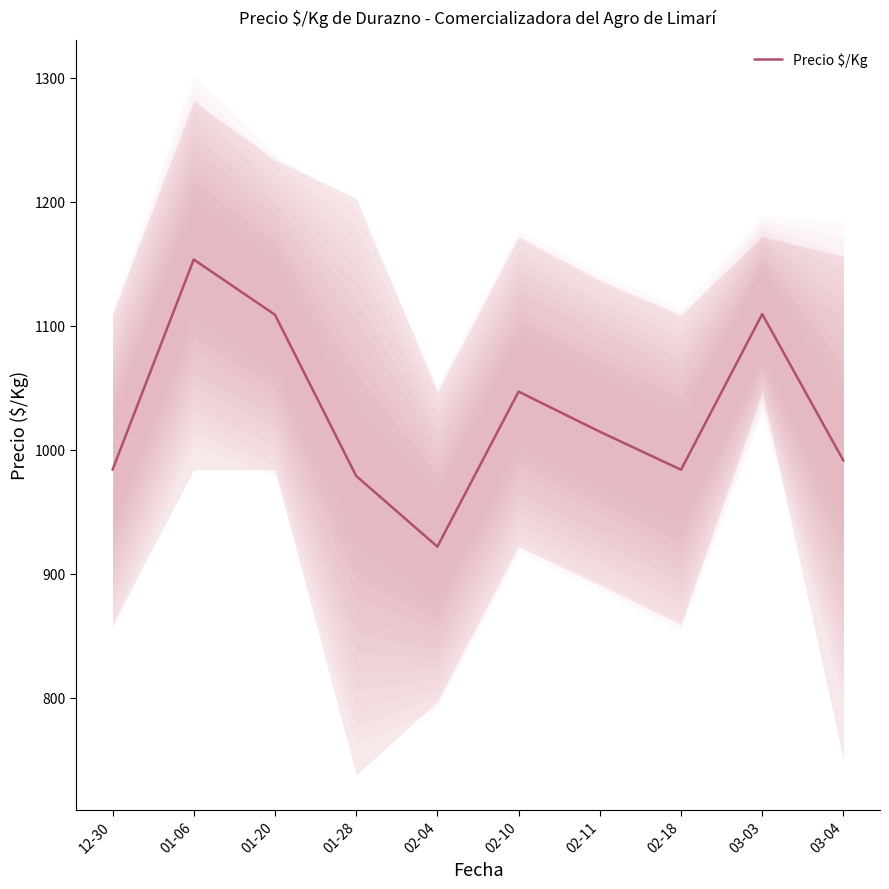

List the labels in order of value, smallest first.

02-04, 01-28, 12-30, 02-18, 03-04, 02-11, 02-10, 01-20, 03-03, 01-06